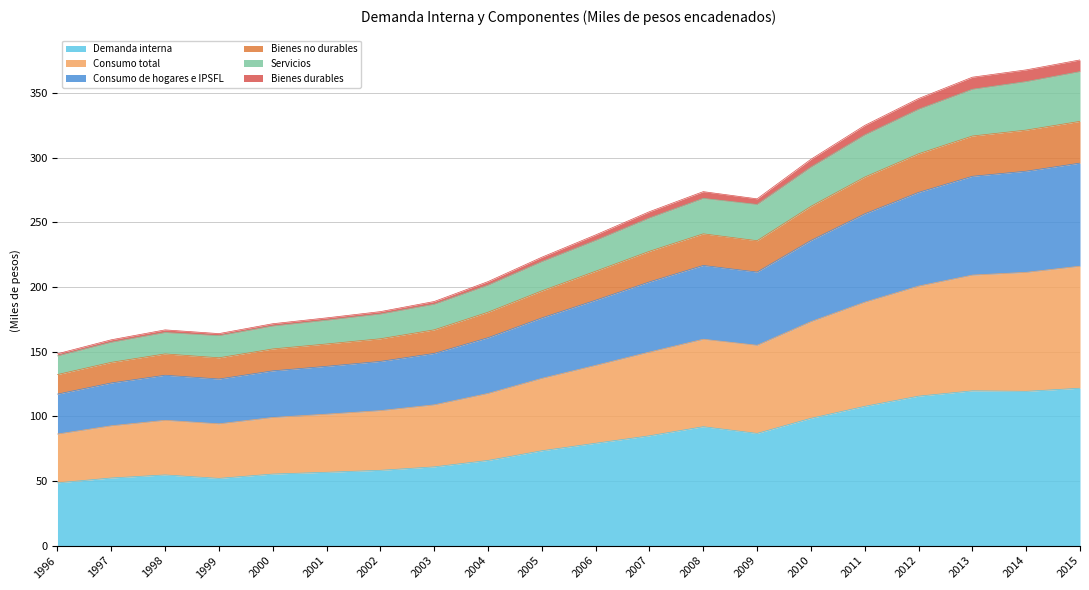

How many lines are shown in the chart?

6